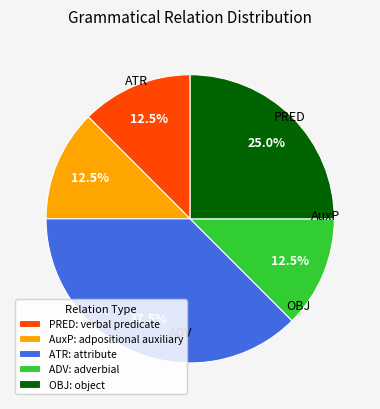

Combined, what portion of the pie is PRED: verbal predicate and AuxP: adpositional auxiliary?

25.0%